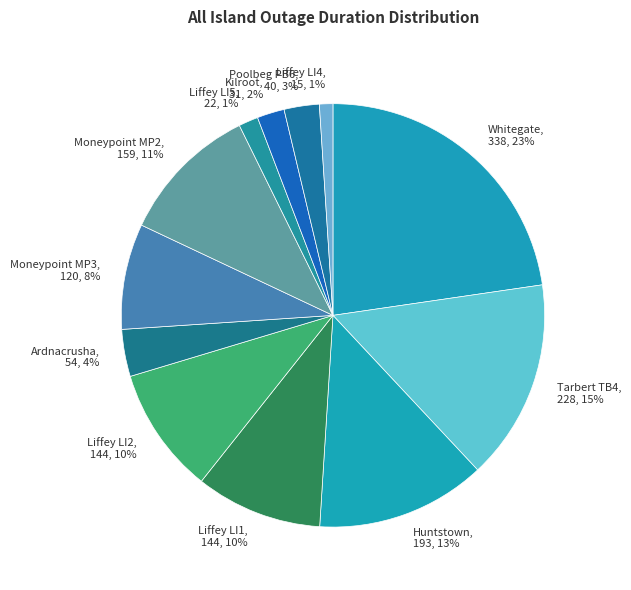

How many segments does this pie chart have?

12